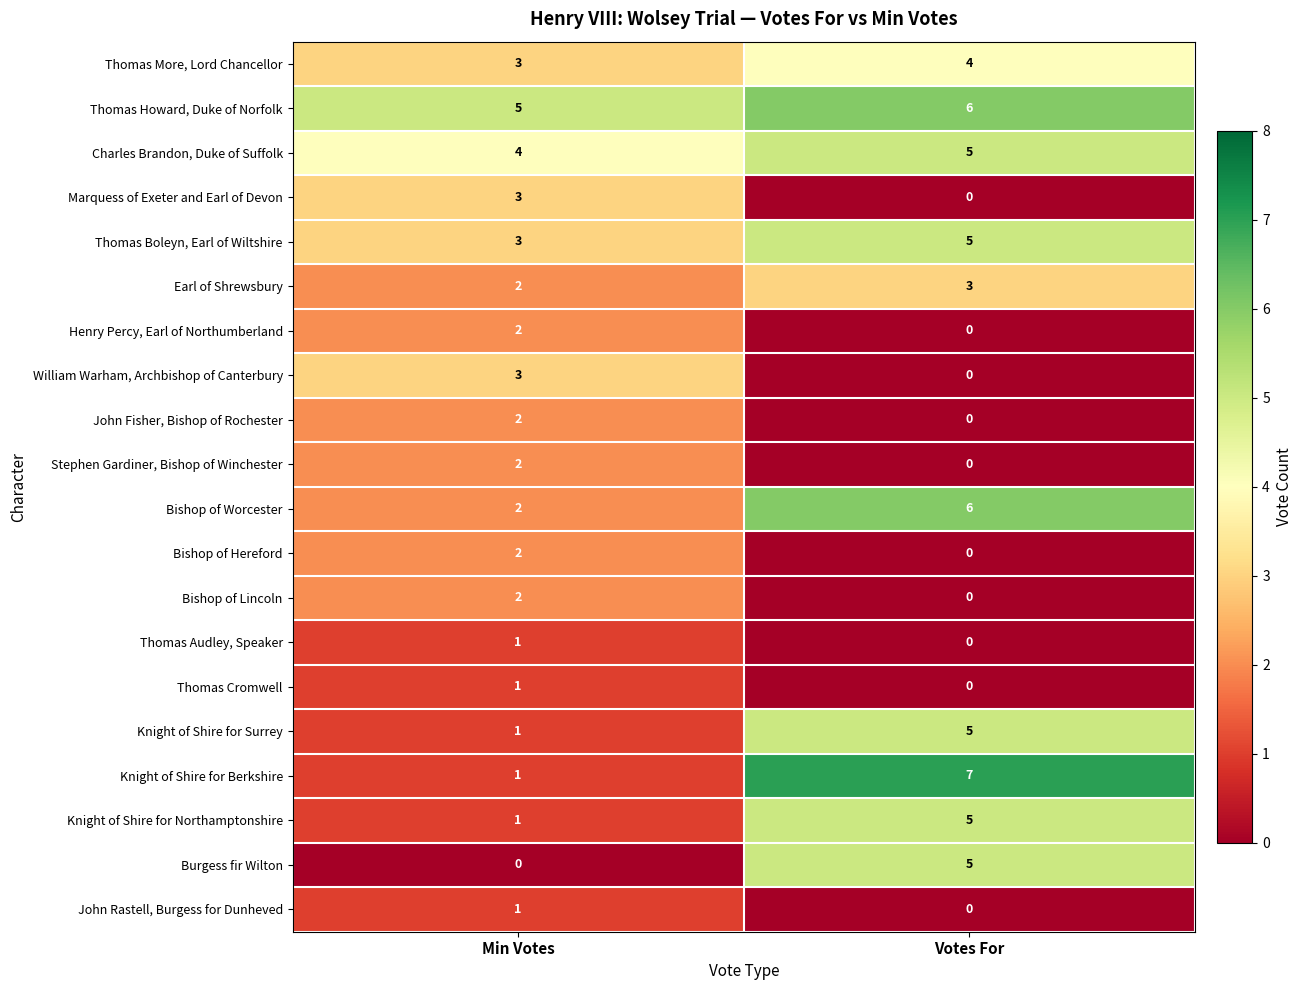

At which category does the chart reach its peak across all series?

Votes For